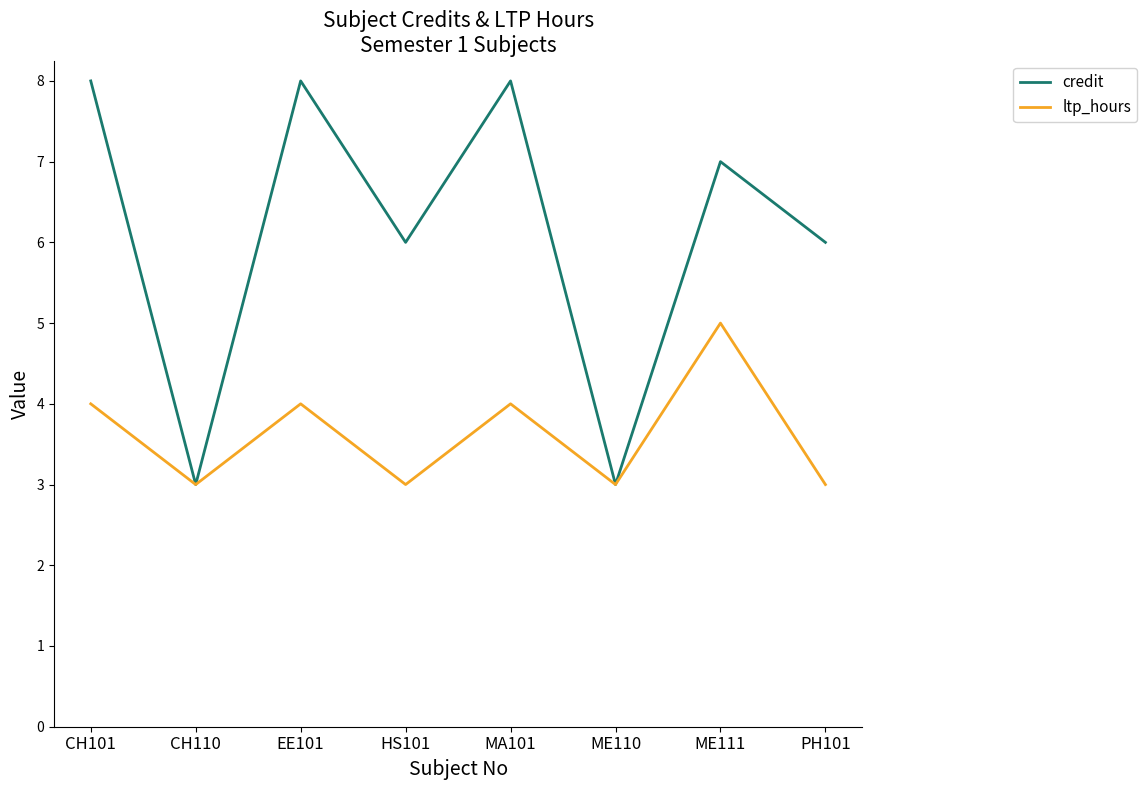

At PH101, list the series in order from largest to smallest.

credit, ltp_hours